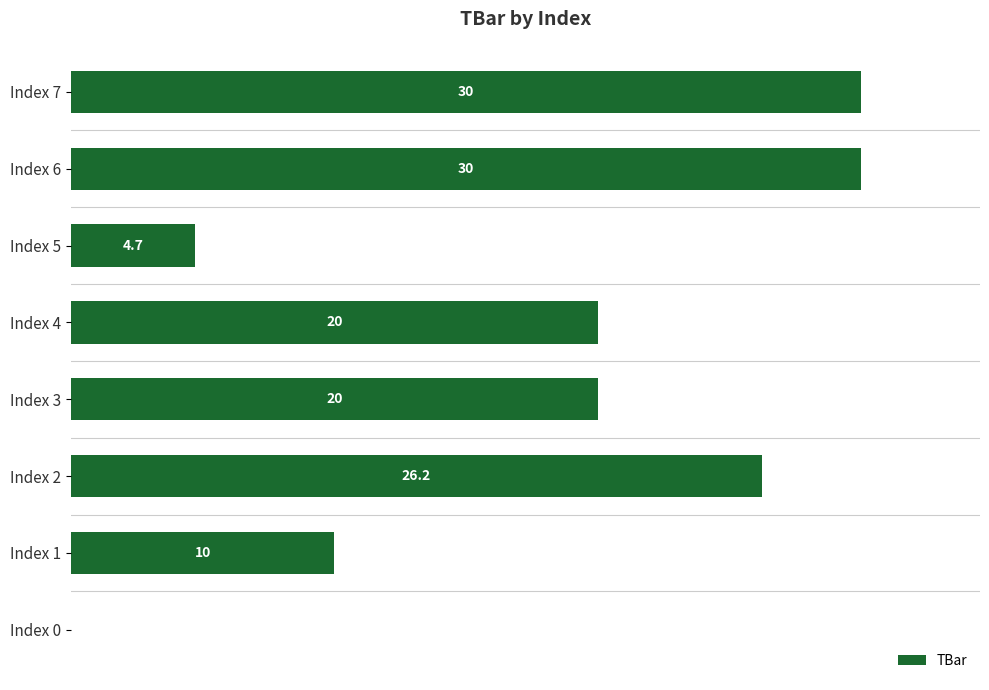

Where is the data nearest to the value 15?

Index 1